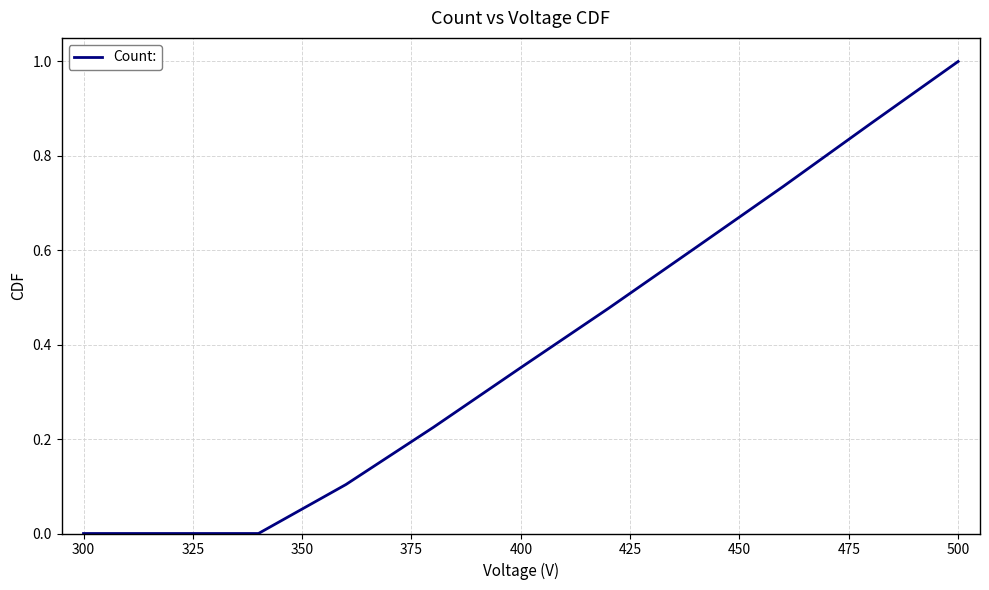

How many lines are shown in the chart?

1